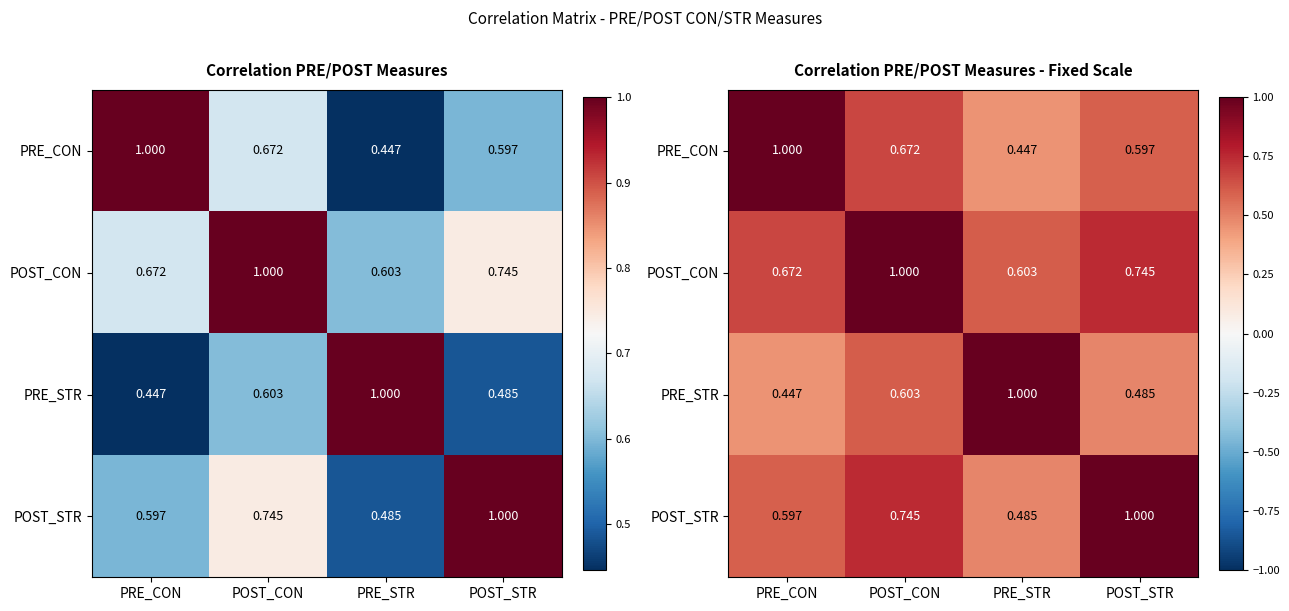

The value of POST_STR at PRE_CON is 0.9. True or false?

False